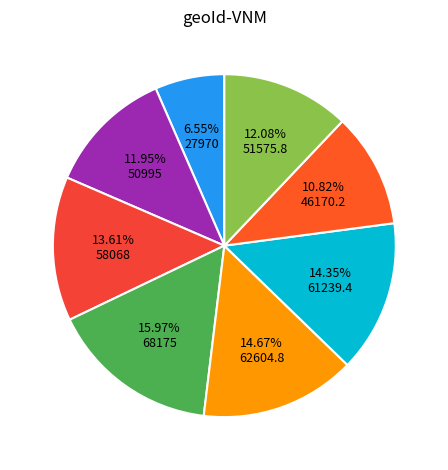

How many slices are in this pie chart?

8